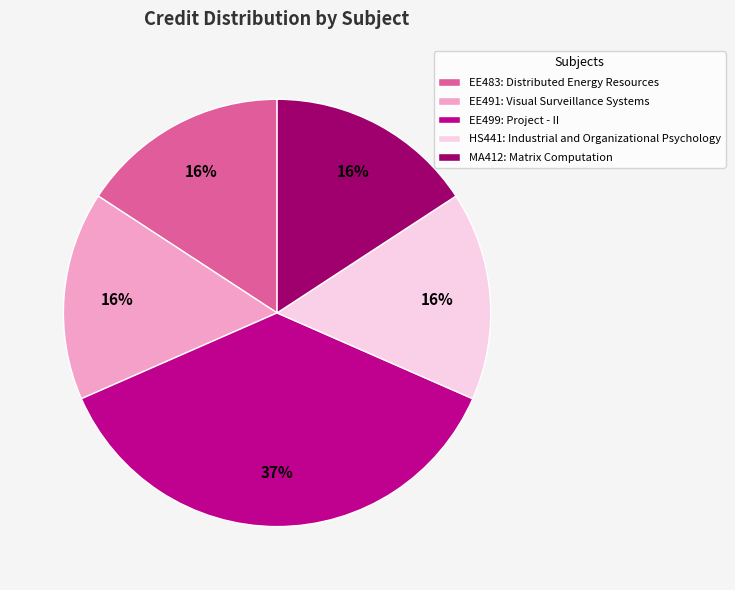

The EE491: Visual Surveillance Systems slice represents 16% of the pie. True or false?

True